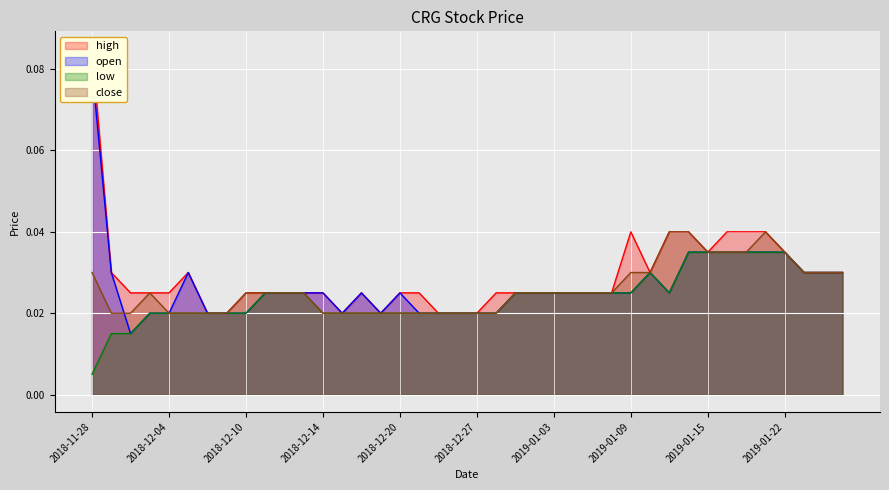

The close series shows 0.1 at 2019-01-22. True or false?

False